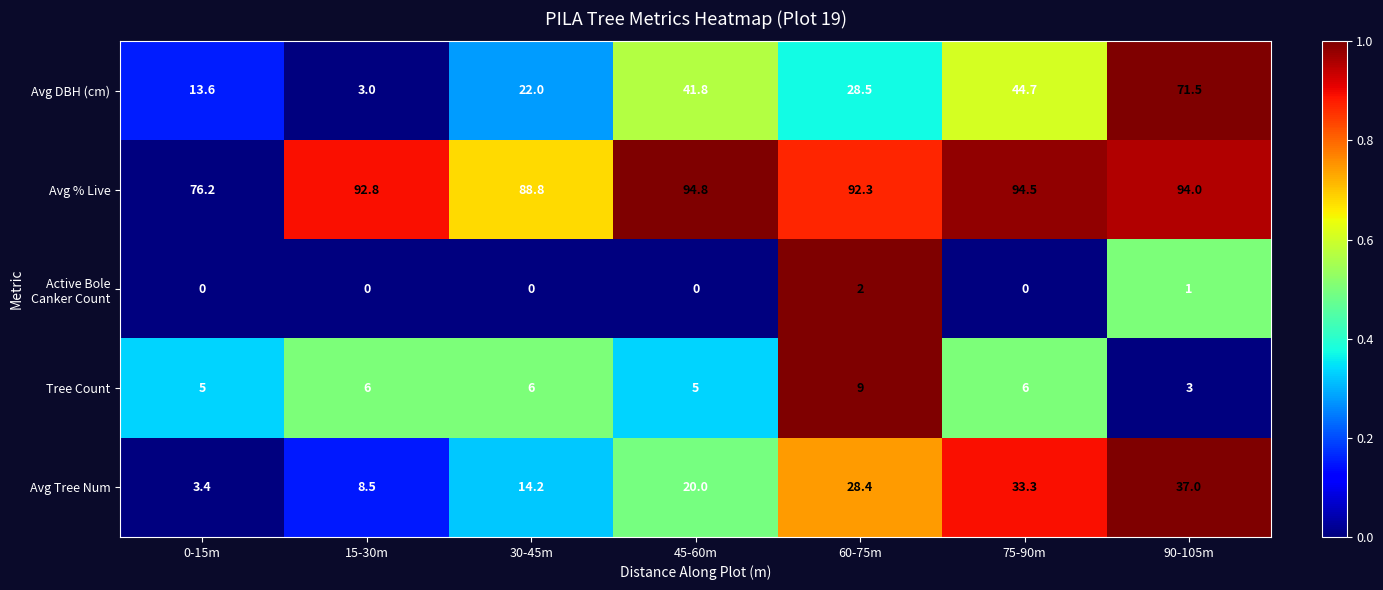

Which series has the largest total across all categories?

Avg % Live